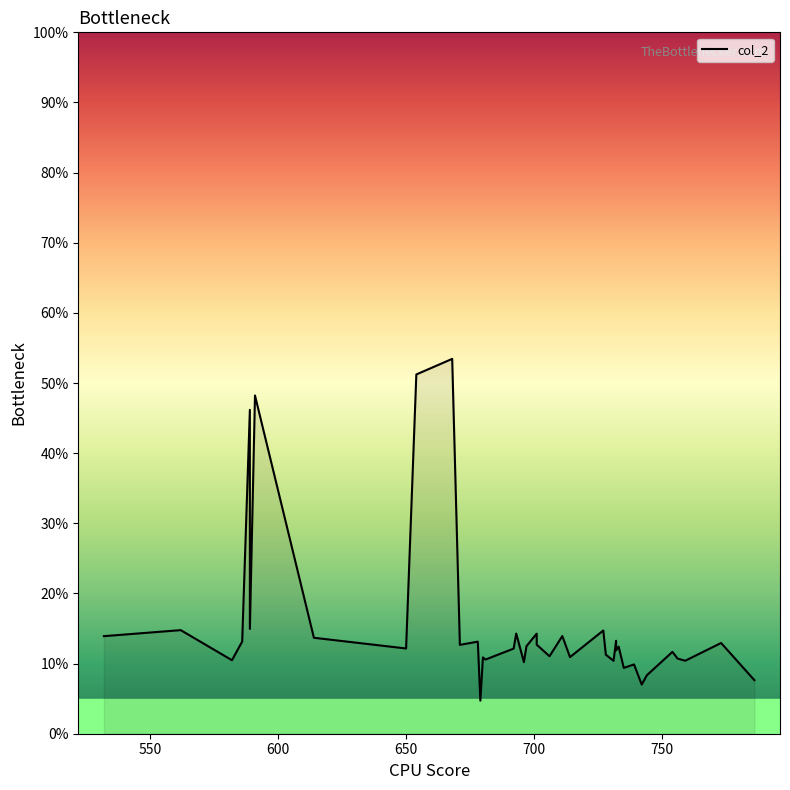

The value at 22 is 6.9. True or false?

False